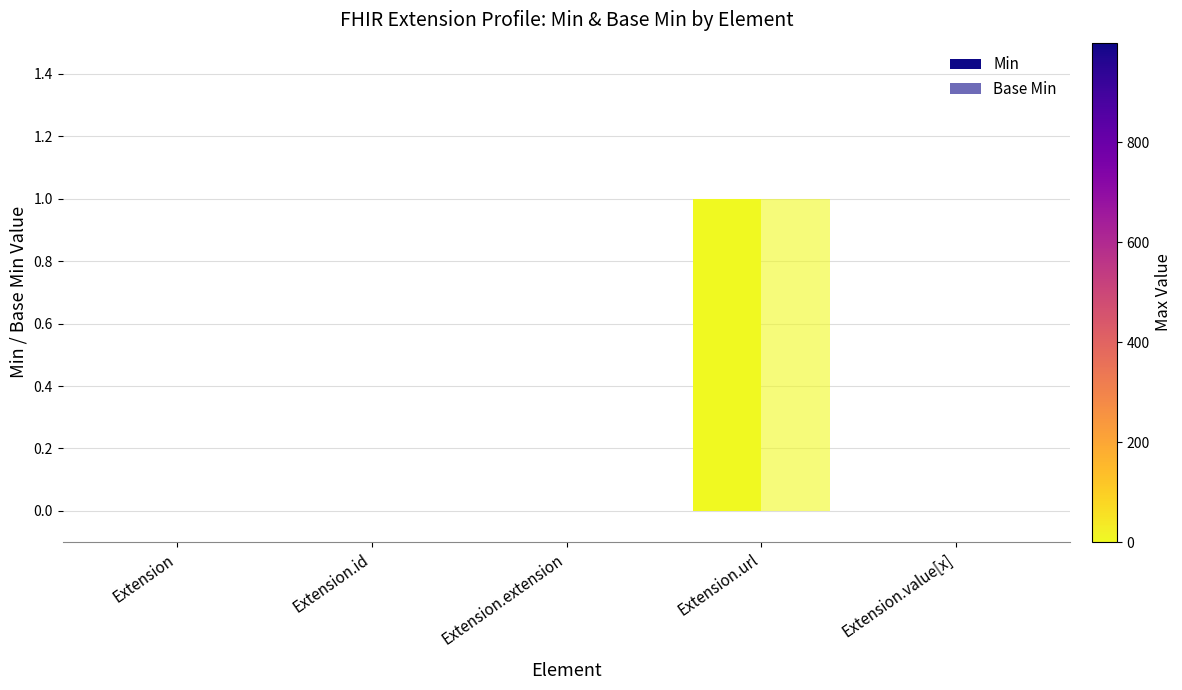

How many groups of bars are there?

5